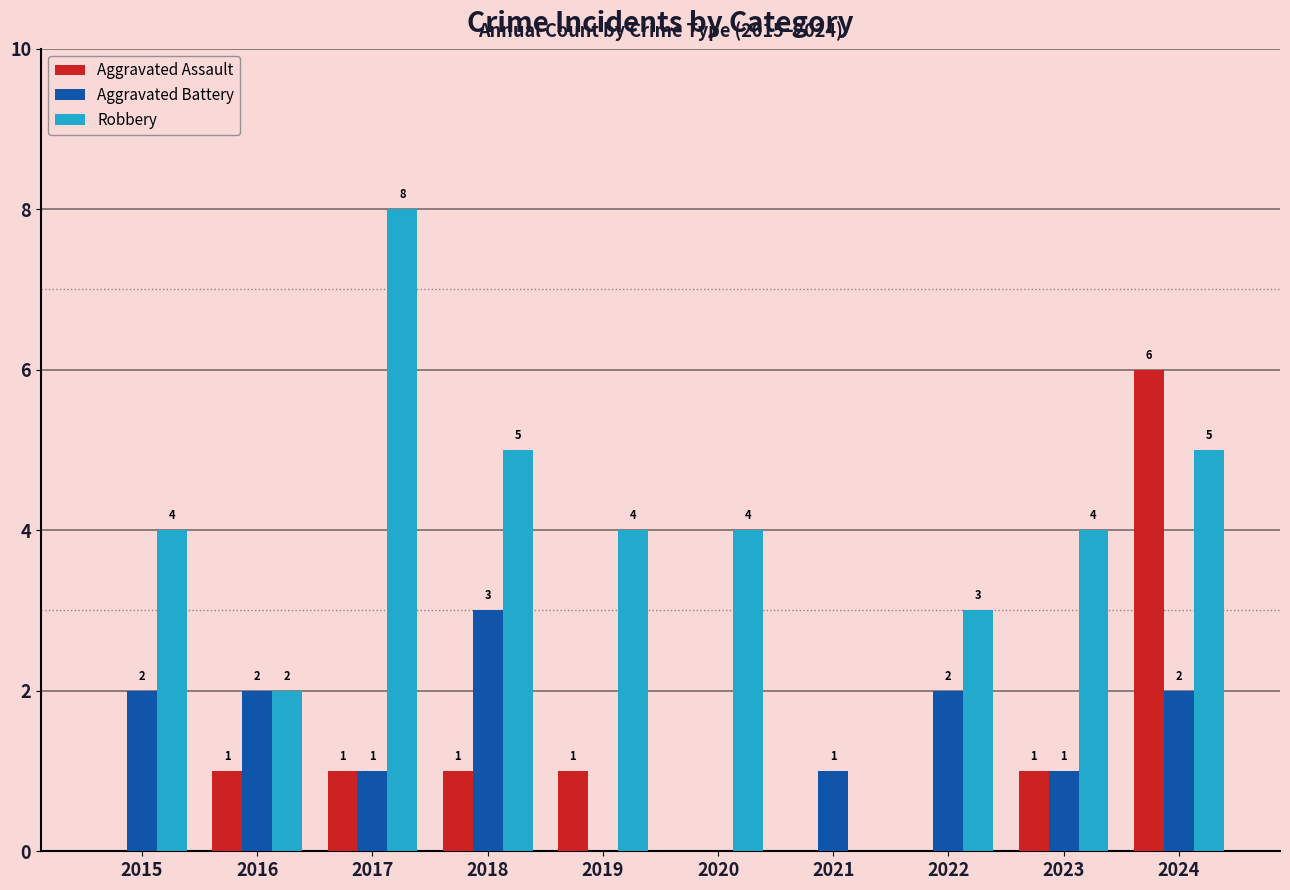

Is the value of Aggravated Battery at 2017 greater than the value of Robbery at 2020?

No